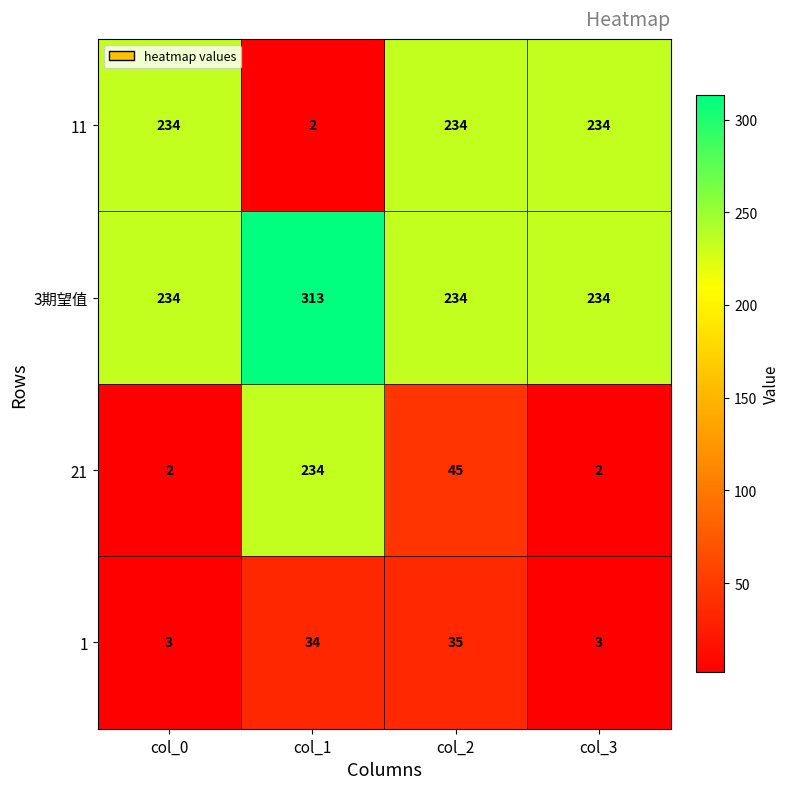

The 3期望值 series shows 447 at col_1. True or false?

False